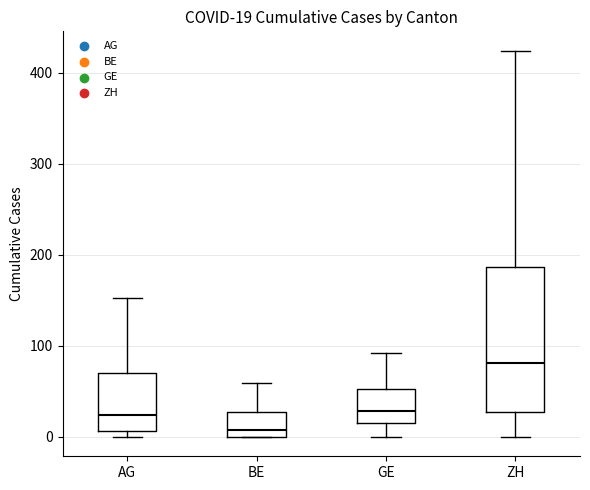

Which box's median line is the highest?

ZH